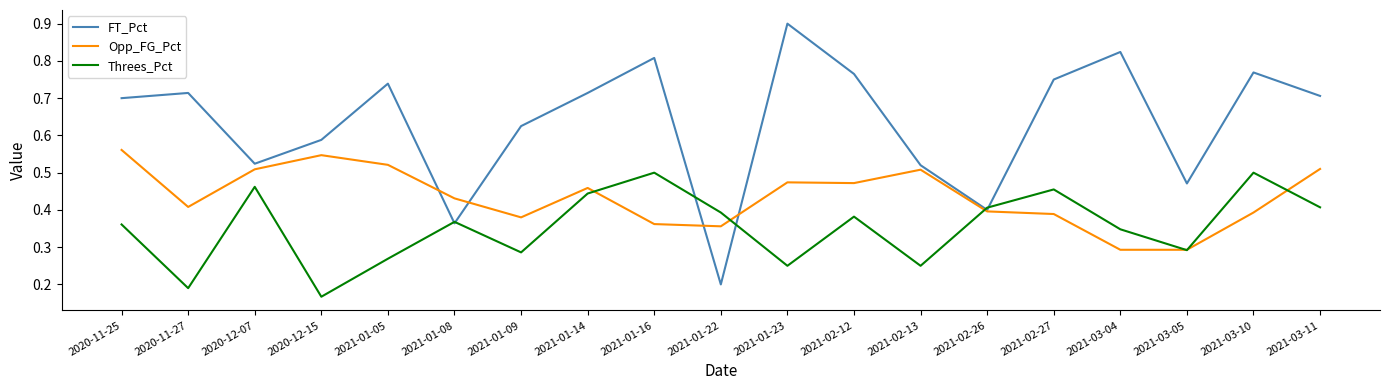

True or false: FT_Pct has a value of 1.1 at 2021-01-14.

False